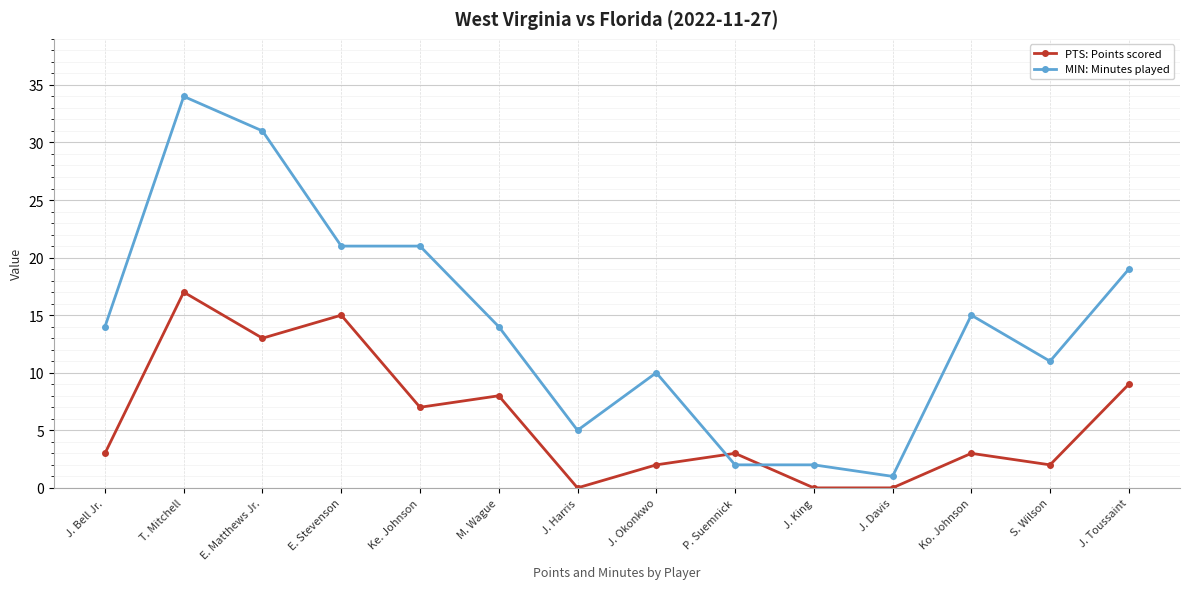

What is the average value of the PTS: Points scored series?

6